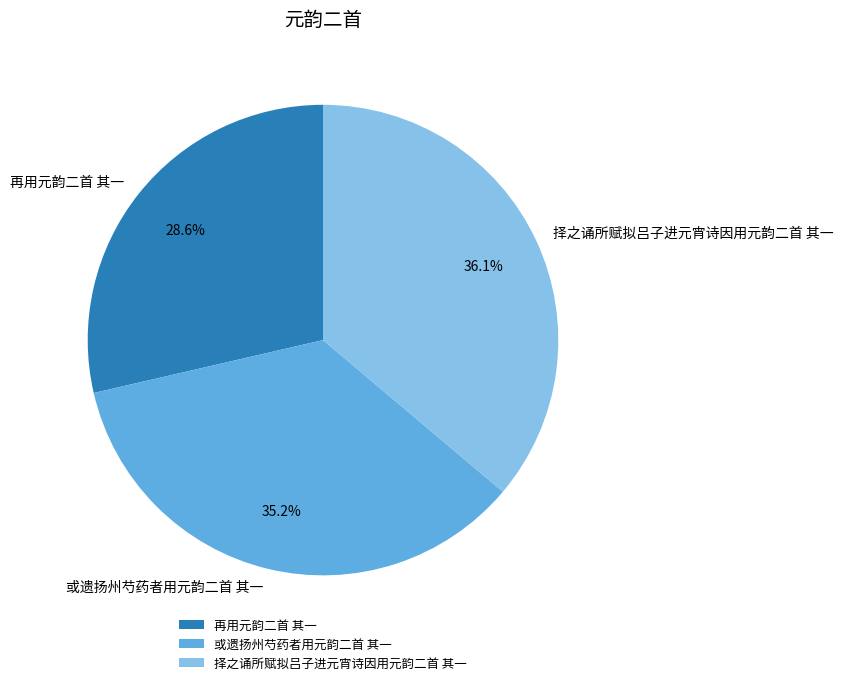

To the nearest percent, what portion does 或遗扬州芍药者用元韵二首 其一 represent?

35%